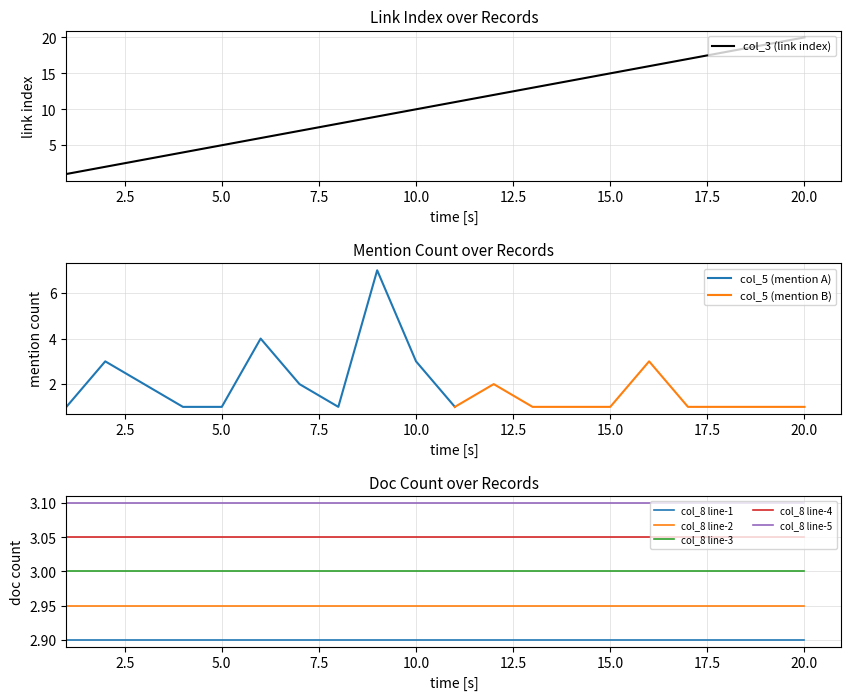

The value of col_3 (link index) at 9 is 9. True or false?

True